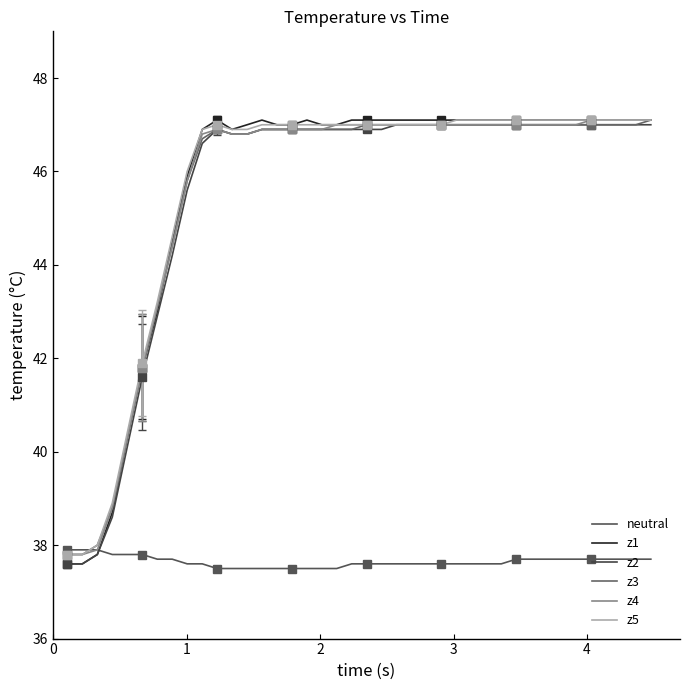

Count the number of categories in the chart.

40